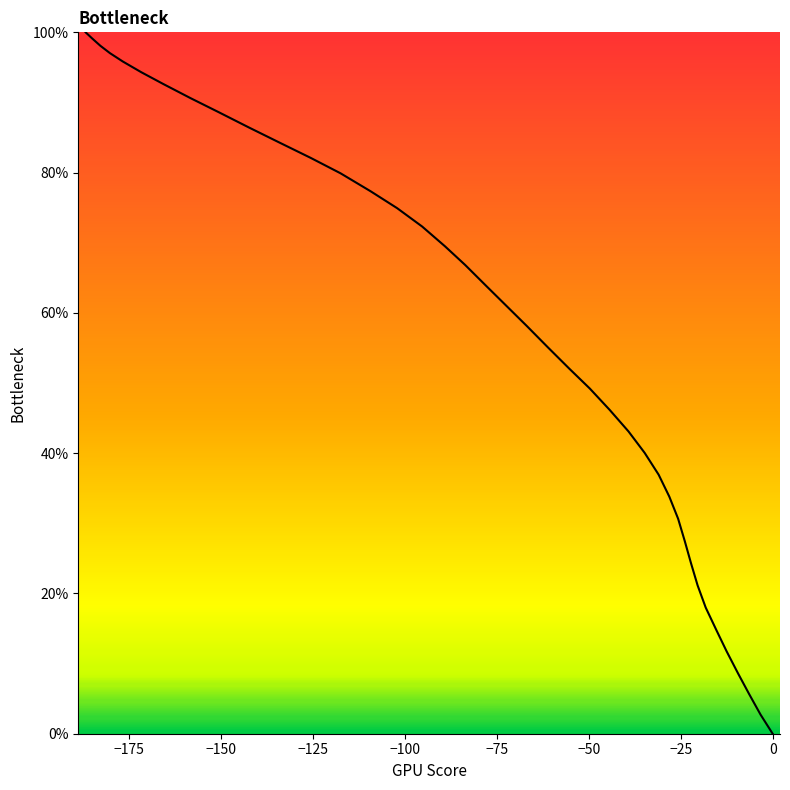

What is the difference between the maximum and minimum values?

100.0